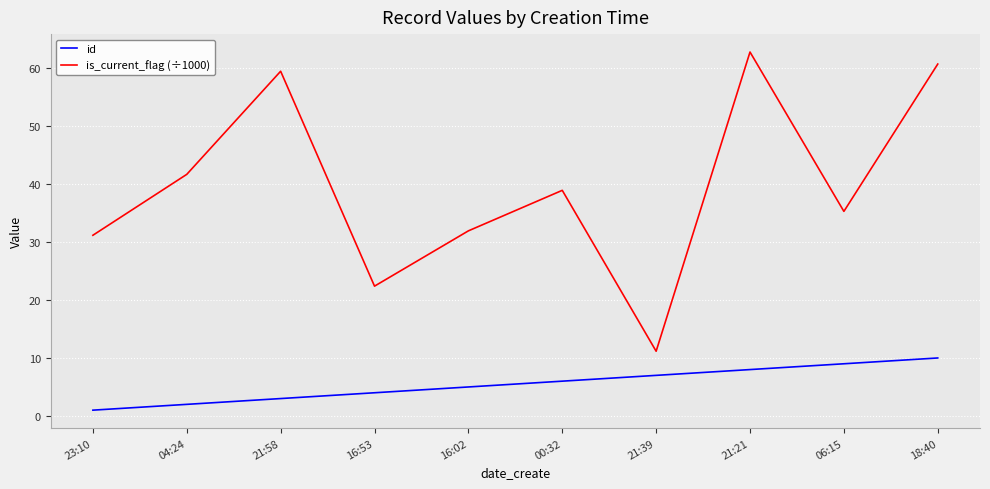

Reading right to left, extract all data points from this chart.

id: 18:40=10.0	06:15=9.0	21:21=8.0	21:39=7.0	00:32=6.0	16:02=5.0	16:53=4.0	21:58=3.0	04:24=2.0	23:10=1.0
is_current_flag (÷1000): 18:40=60.7	06:15=35.3	21:21=62.8	21:39=11.2	00:32=38.9	16:02=31.9	16:53=22.4	21:58=59.5	04:24=41.7	23:10=31.2